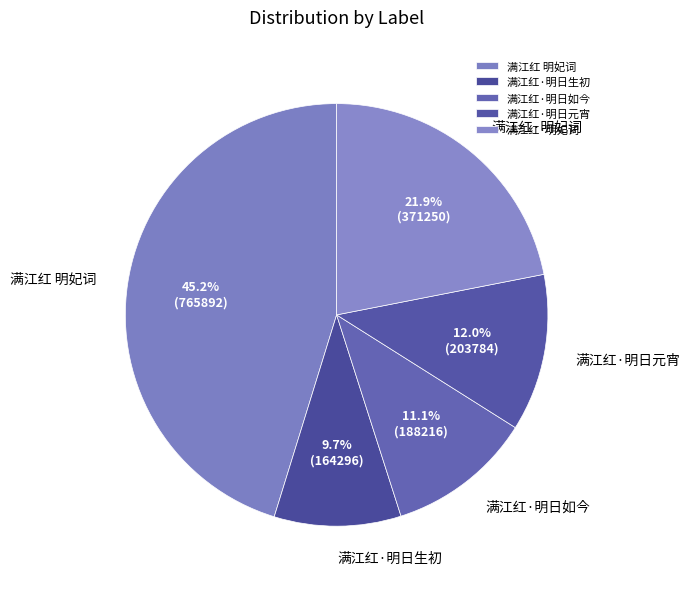

What percentage is the 满江红 明妃词 slice, to the nearest percent?

45%